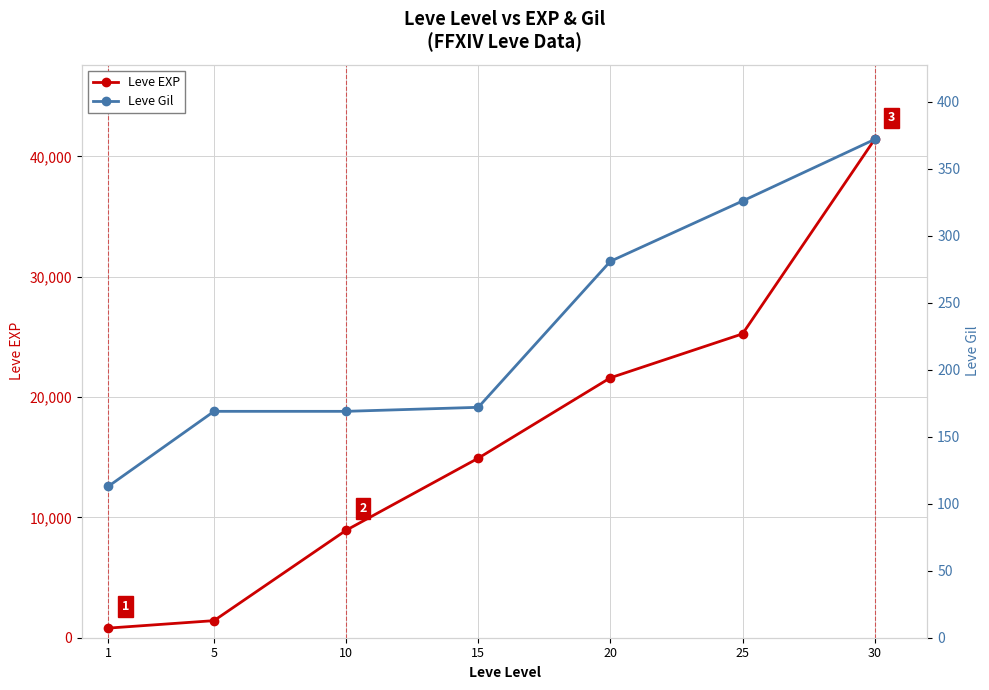

Which has a higher value, 1 or 20?

20